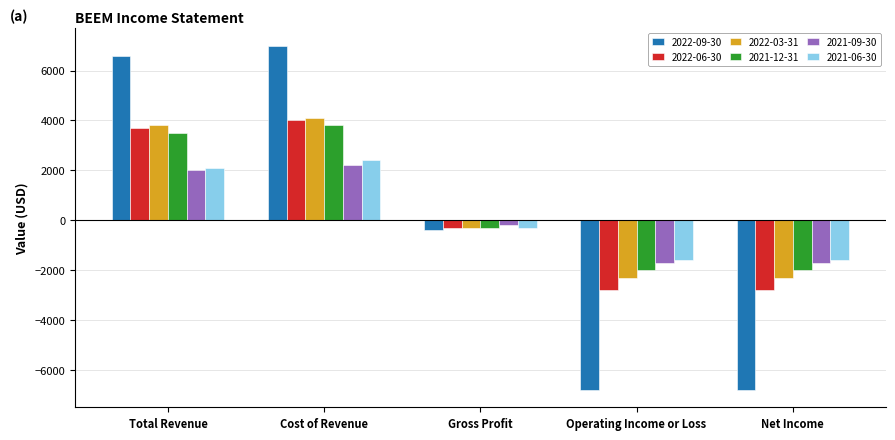

Are the bars horizontal?

No